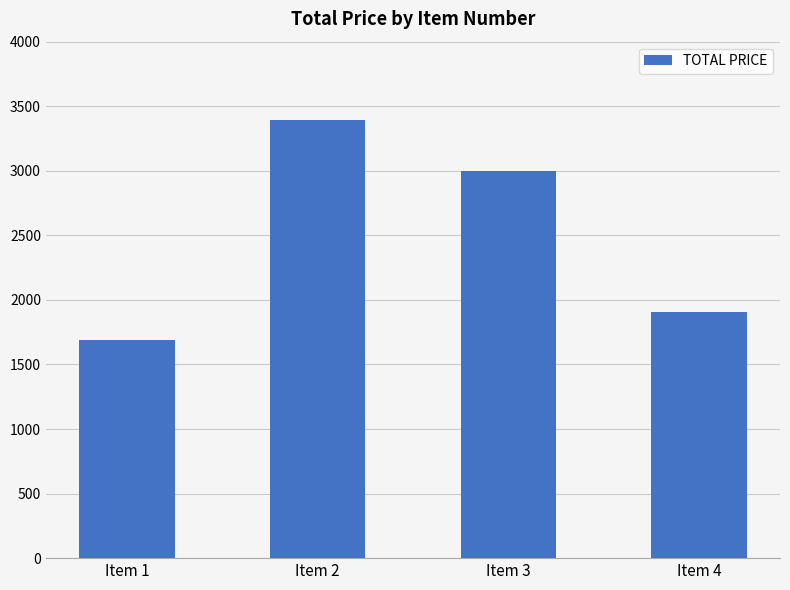

List the labels in order of value, smallest first.

Item 1, Item 4, Item 3, Item 2